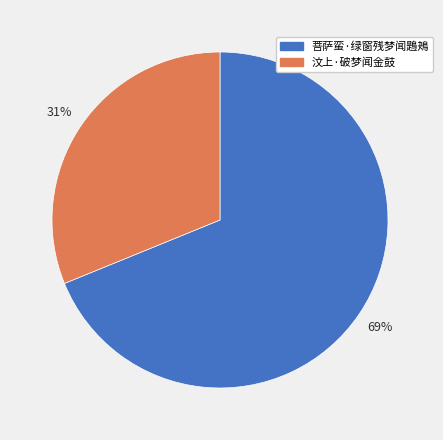

Does 菩萨蛮·绿窗残梦闻鶗鴂 account for over 50% of the chart?

Yes